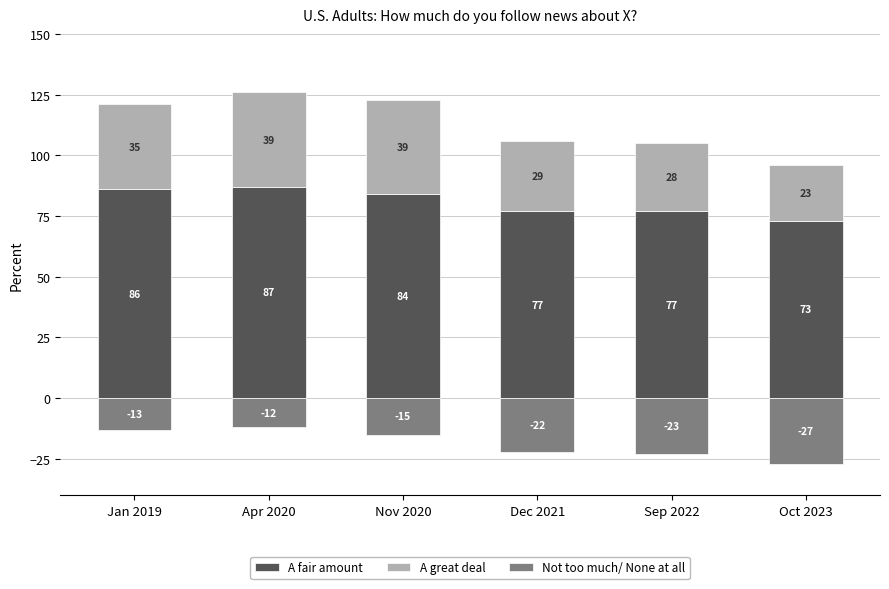

What is the difference between the maximum and minimum values in the A great deal series?

16